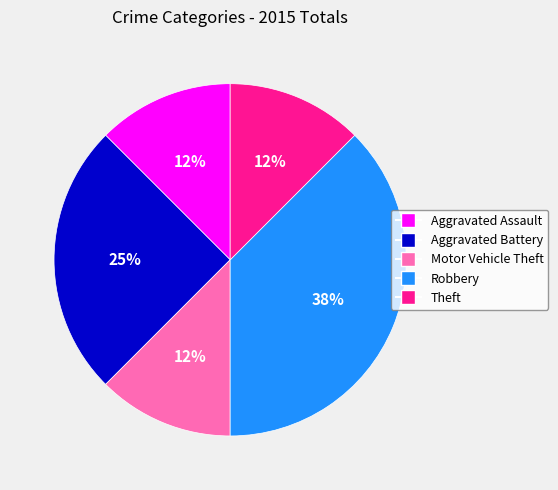

To the nearest percent, what percentage of the pie is Aggravated Battery?

25%